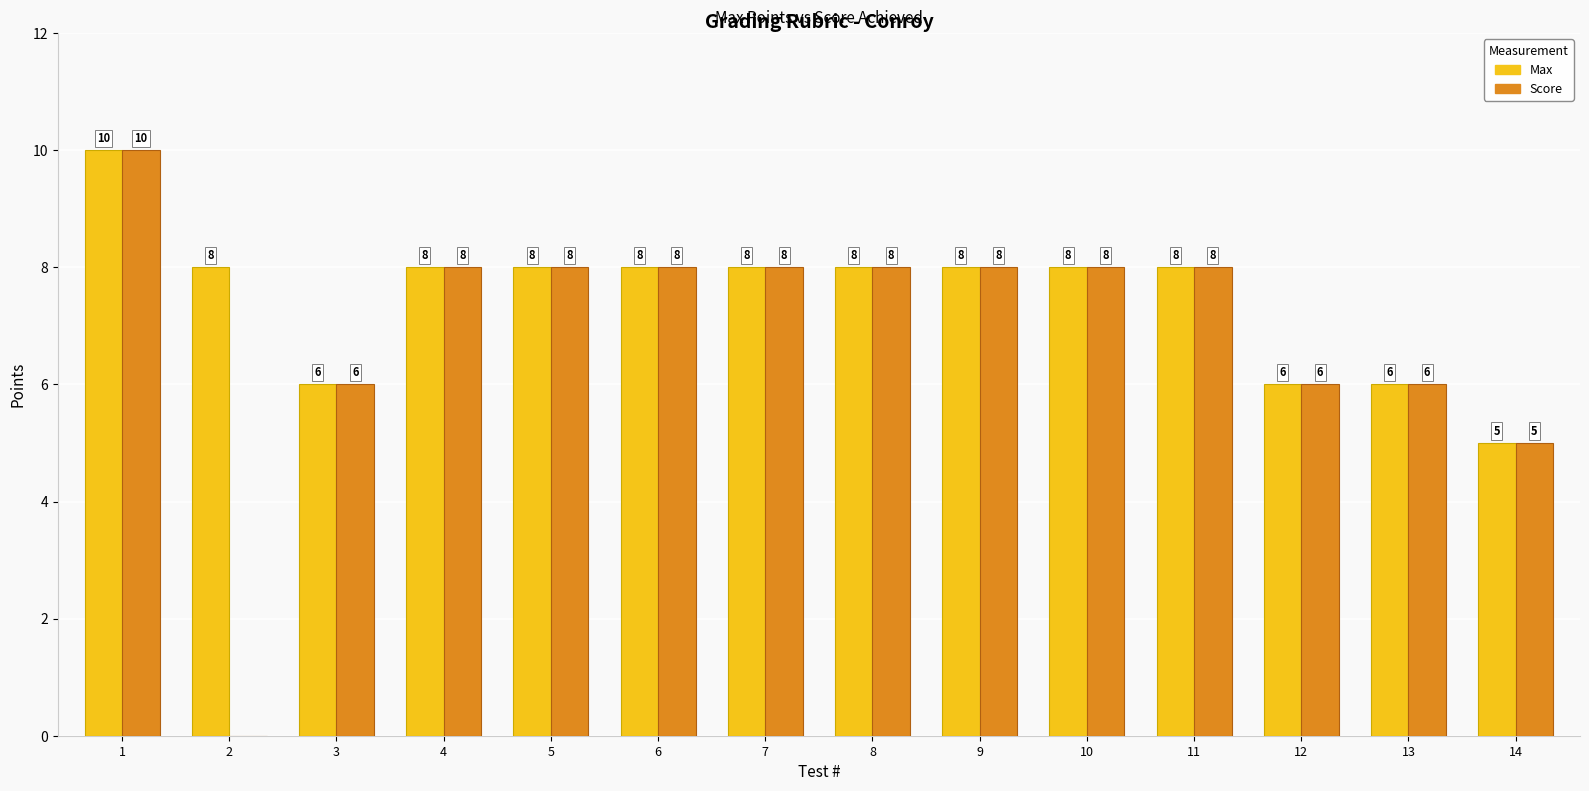

What is the total value across all series at 4?

16